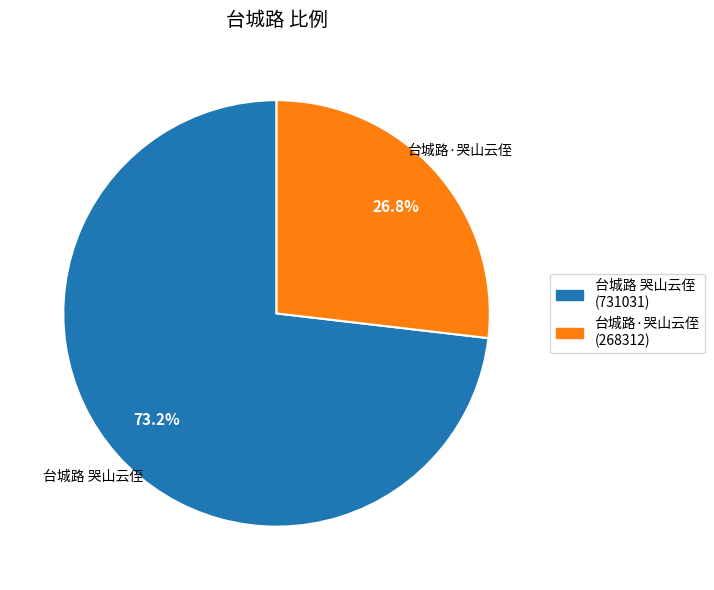

To the nearest percent, what percentage of the pie is 台城路·哭山云侄?

27%